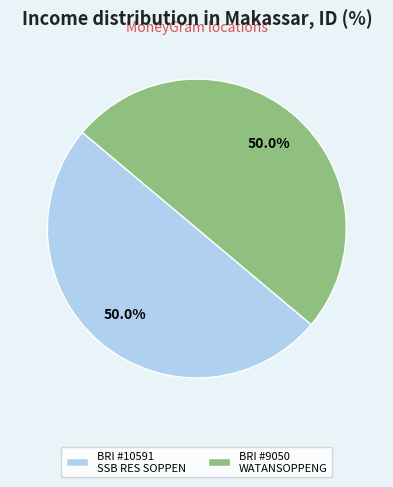

Approximately how many times larger is the value at BRI #10591 SSB RES SOPPEN compared to BRI #9050 WATANSOPPENG?

1.0